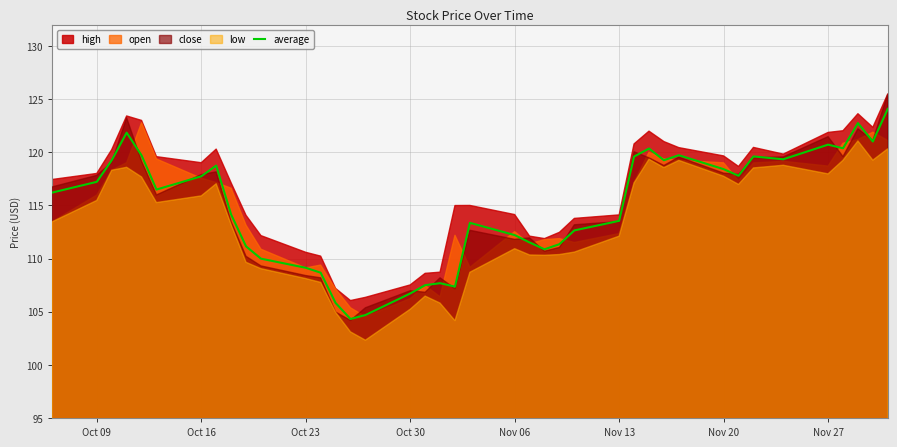

The value of average at Nov 06 is 198.1. True or false?

False